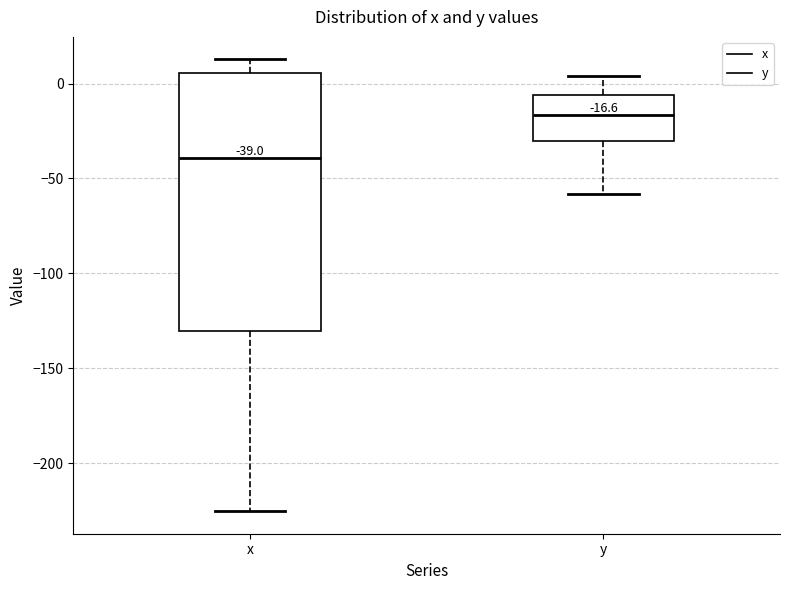

Which box has the highest median line?

y